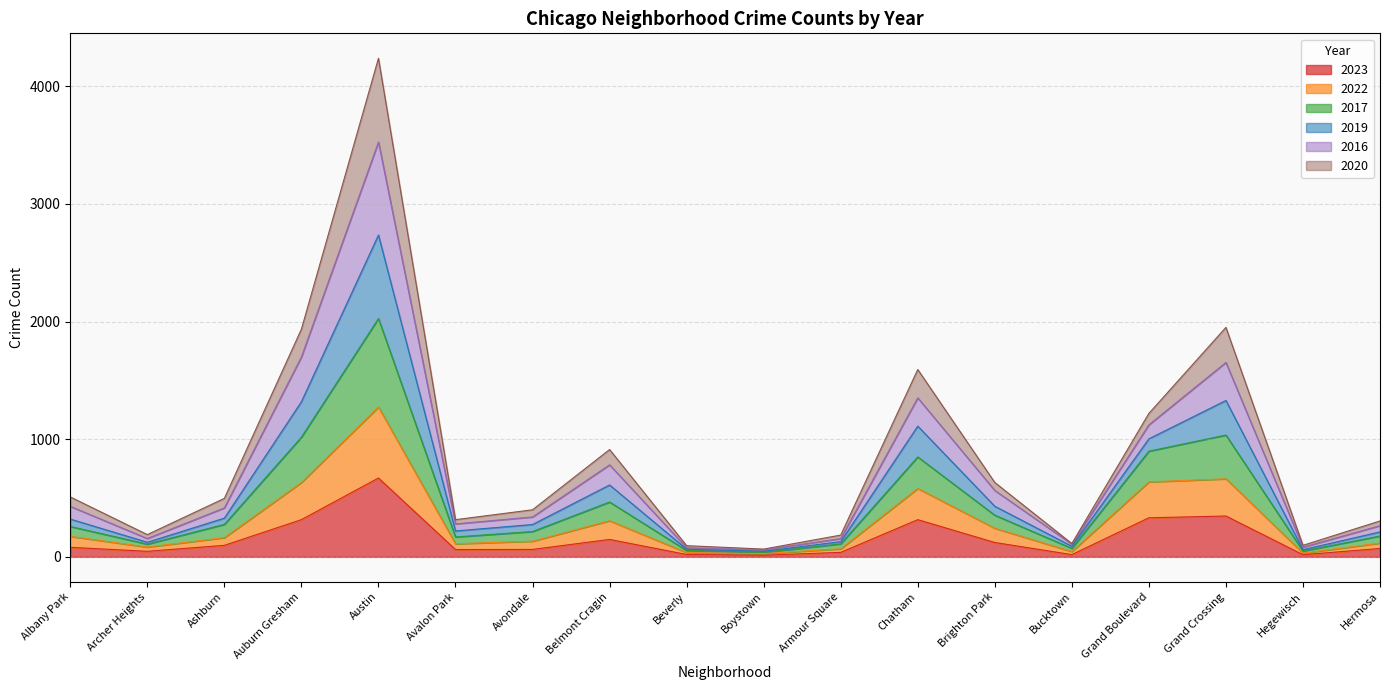

What is the maximum value for 2023?

670